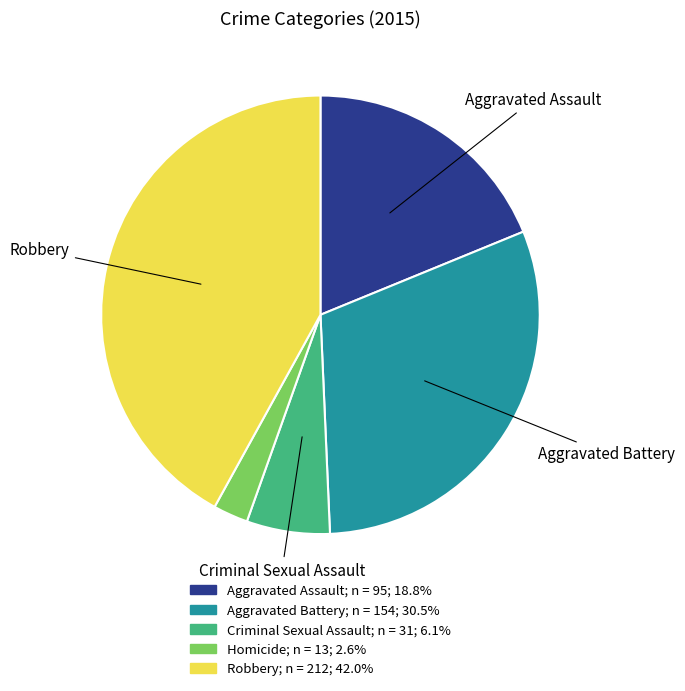

Rank the categories by value from highest to lowest.

Robbery, Aggravated Battery, Aggravated Assault, Criminal Sexual Assault, Homicide